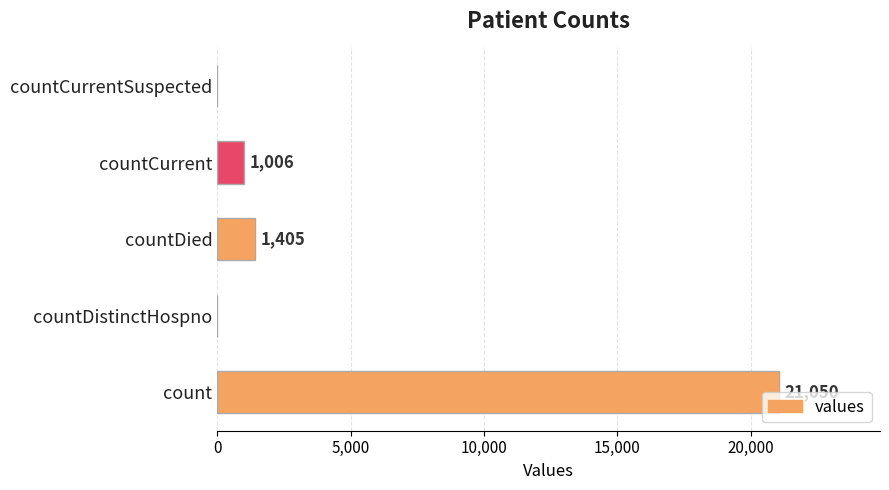

What is the sum of all values?

23461